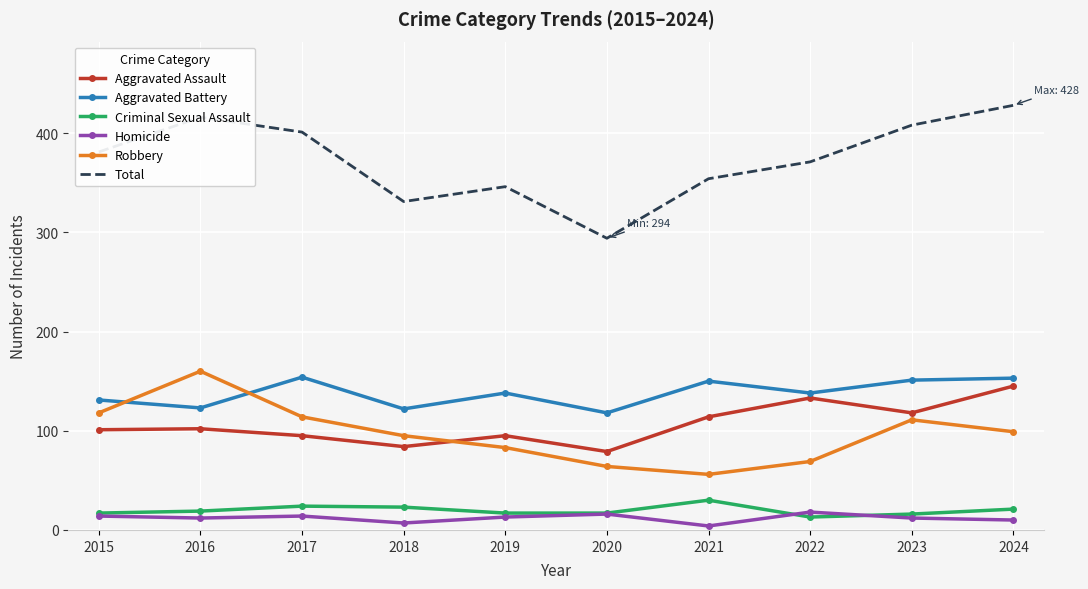

True or false: Homicide and Aggravated Assault intersect in this chart.

False